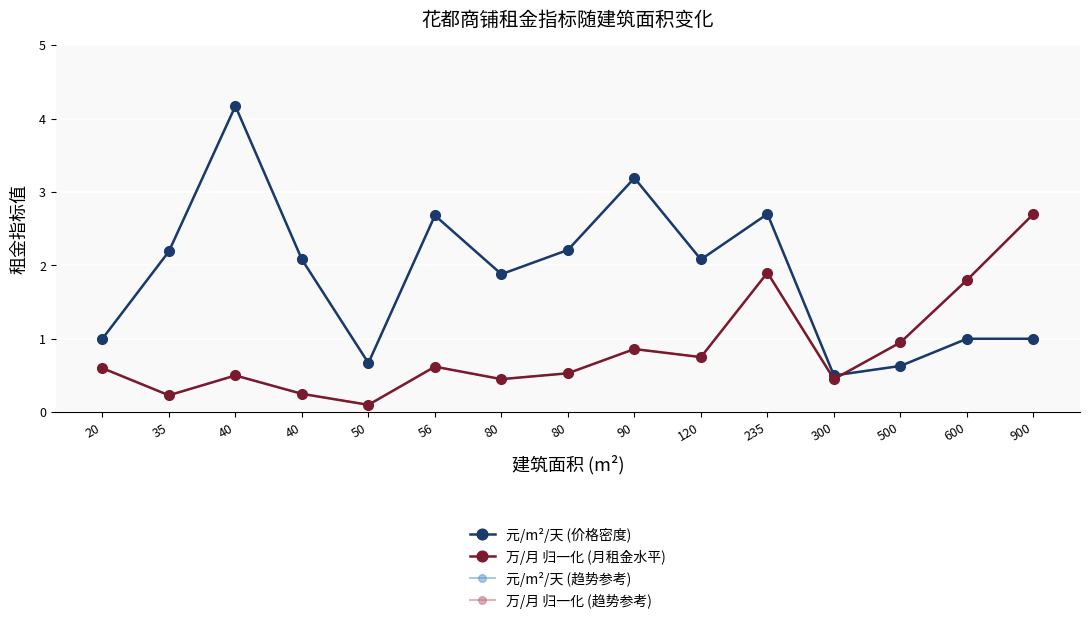

Where is the first local maximum for 万/月 归一化 (趋势参考)?

40